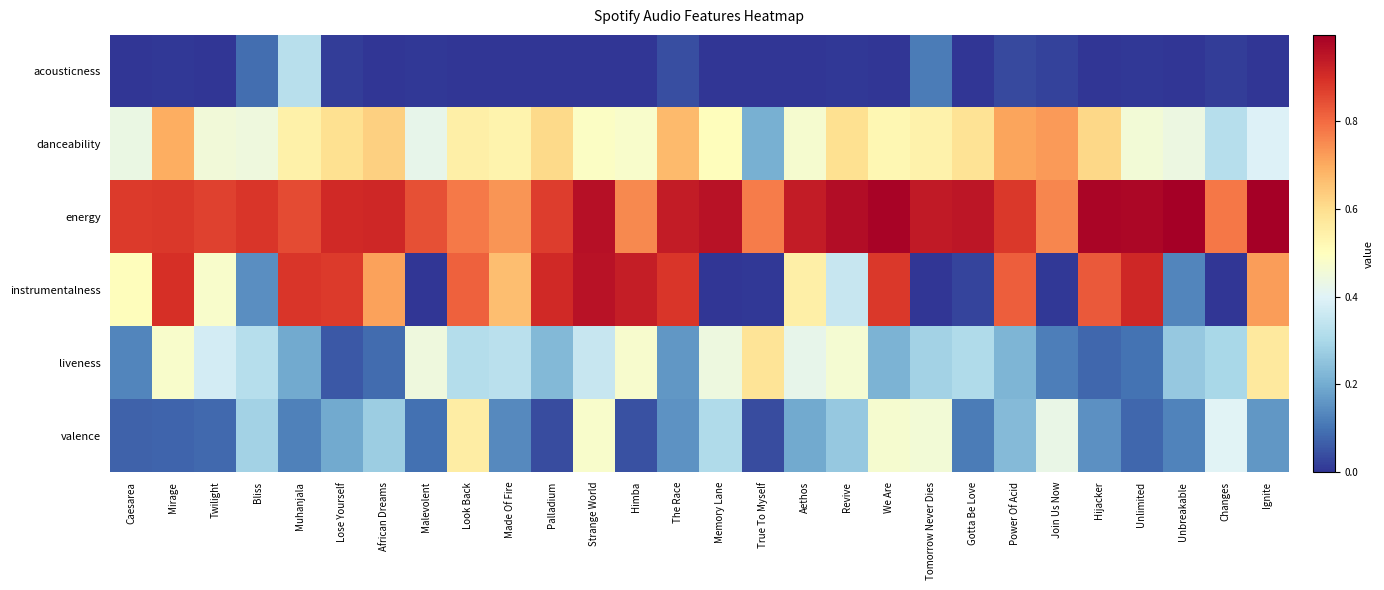

Which category has the highest value across all series?

Unbreakable